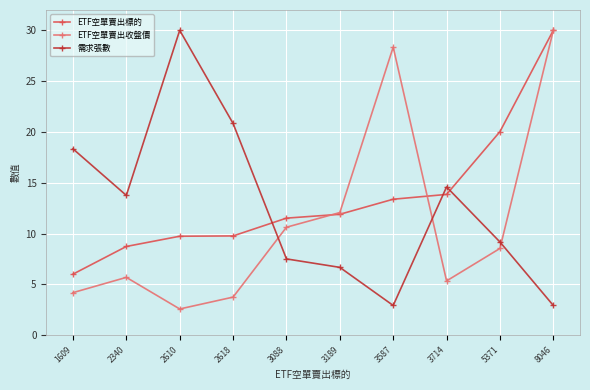

Is the value of ETF空單賣出收盤價 at 8046 greater than the value of ETF空單賣出標的 at 1609?

Yes